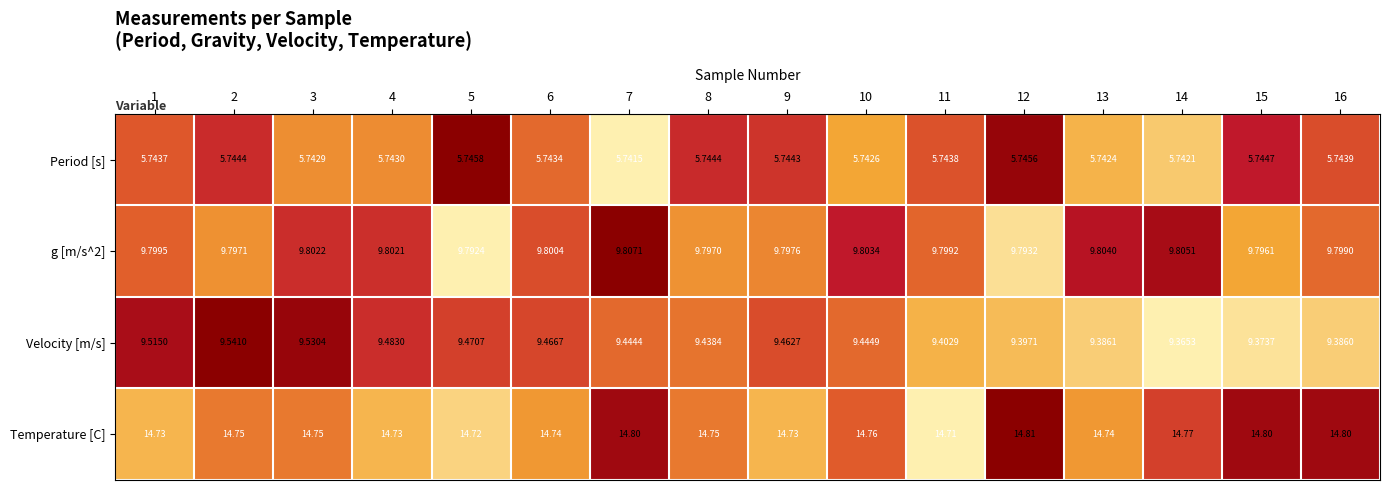

Is the value of Temperature [C] at 1 greater than the value of g [m/s^2] at 7?

Yes